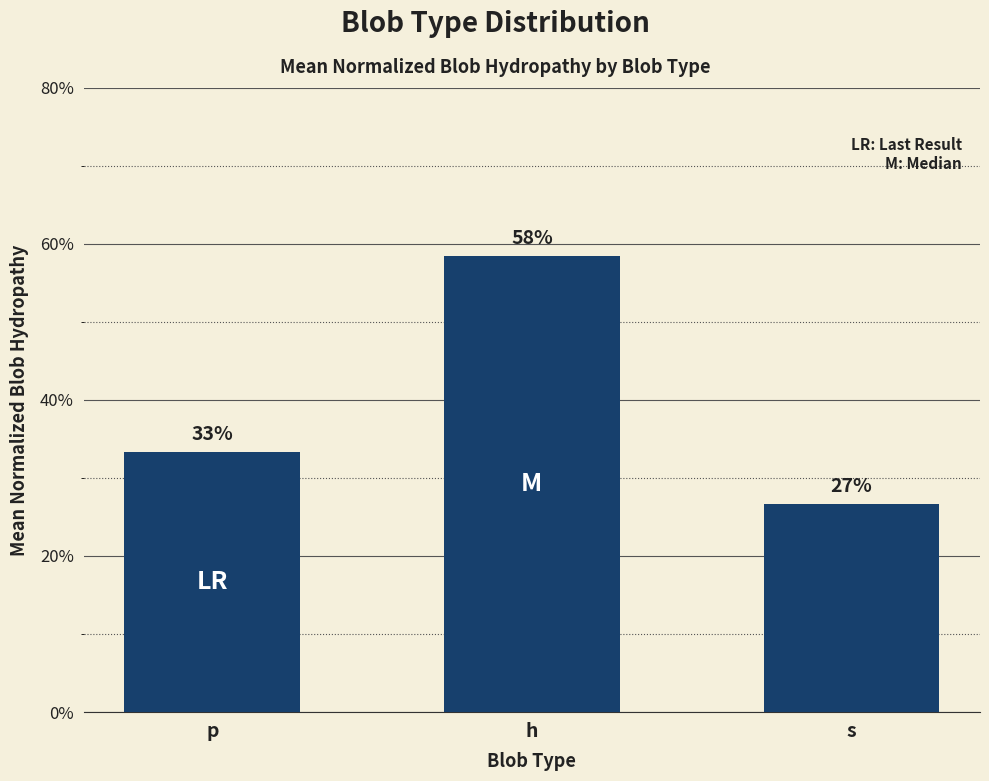

What is the change in value from p to s?

-0.1